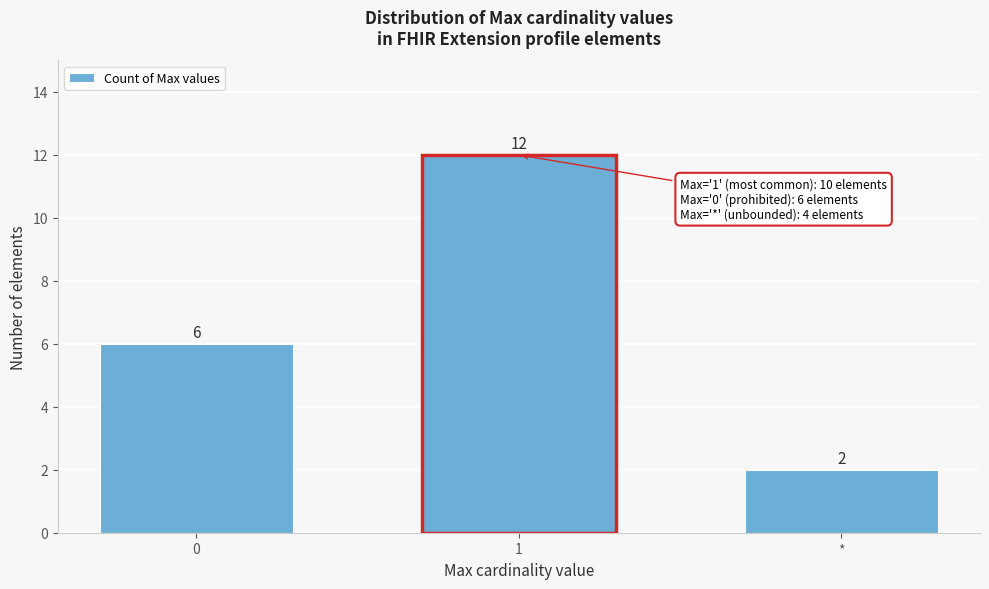

Reading left to right, list all the values displayed in this chart.

6	12	2